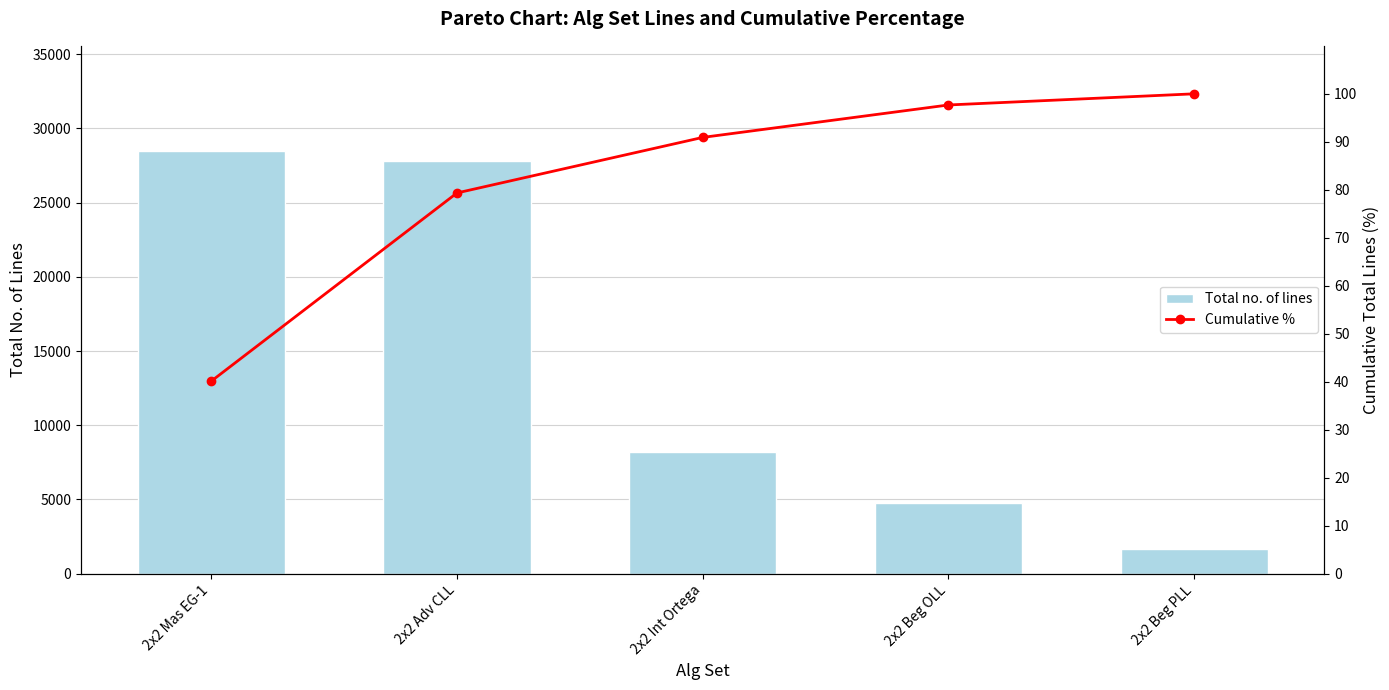

What is the value of the Cumulative % bar at the 5th from the left?

100.0